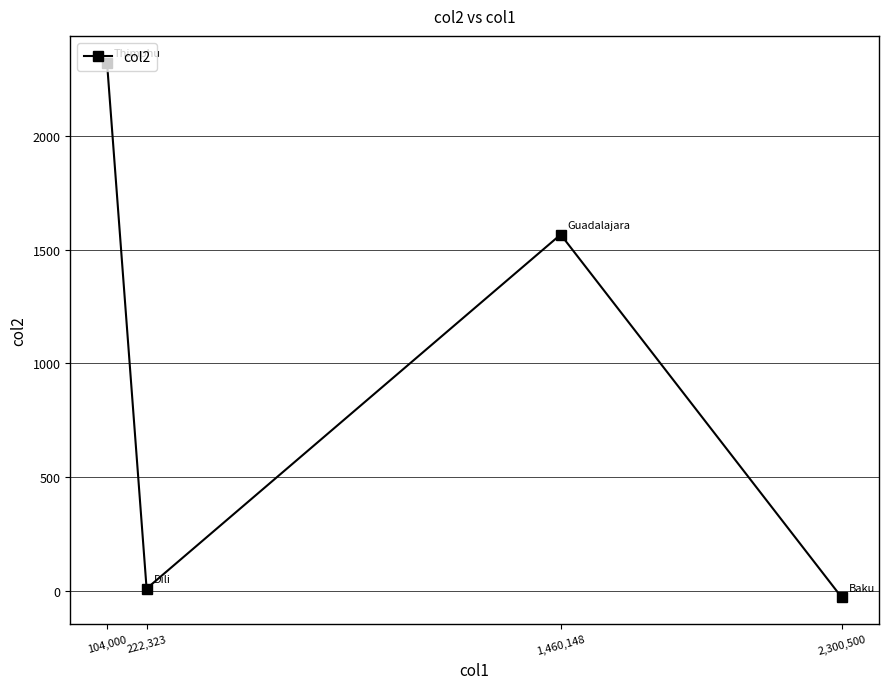

How many points are lower than both their immediate neighbors (excluding endpoints)?

1